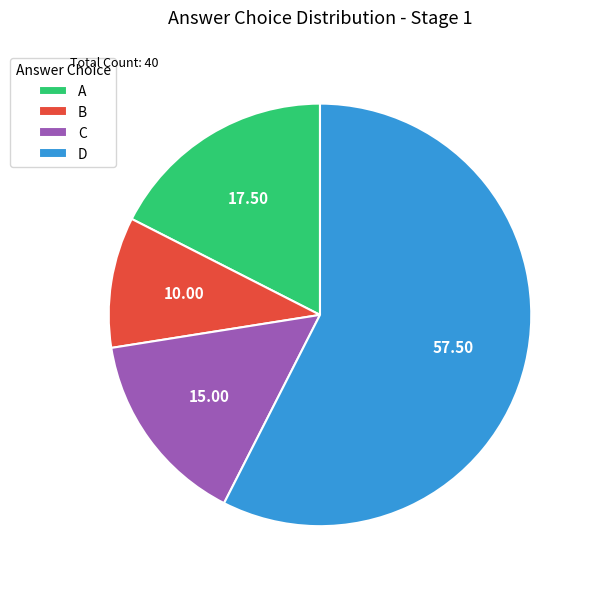

Which slice is the smallest?

B